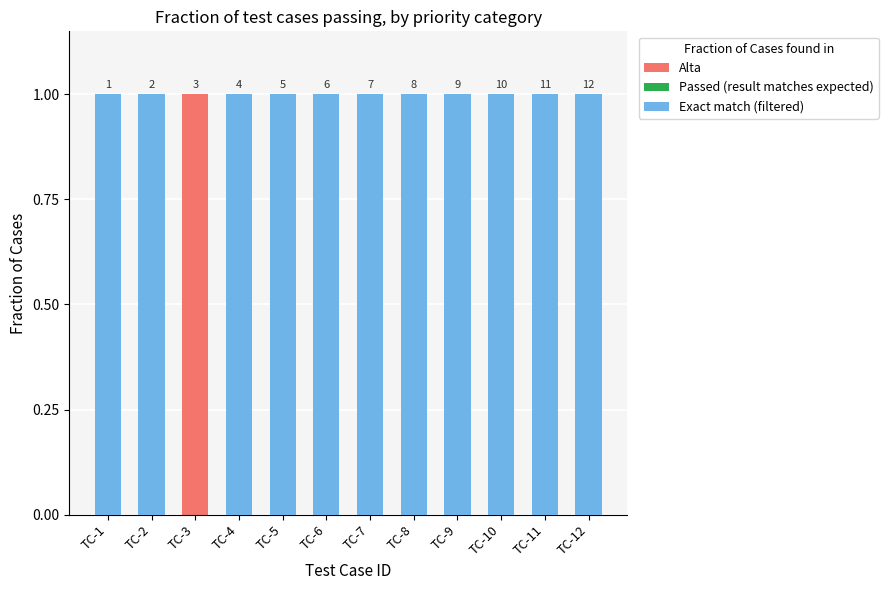

The value of Exact match (filtered) at TC-10 is 1. True or false?

False